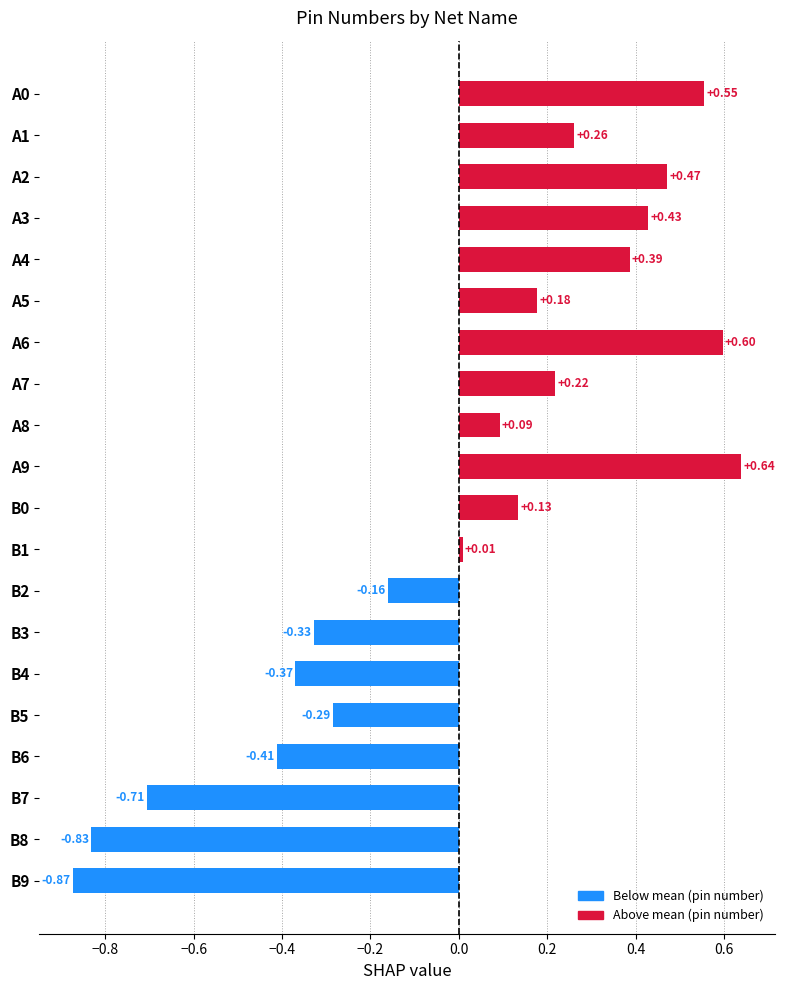

Are the bars horizontal?

Yes